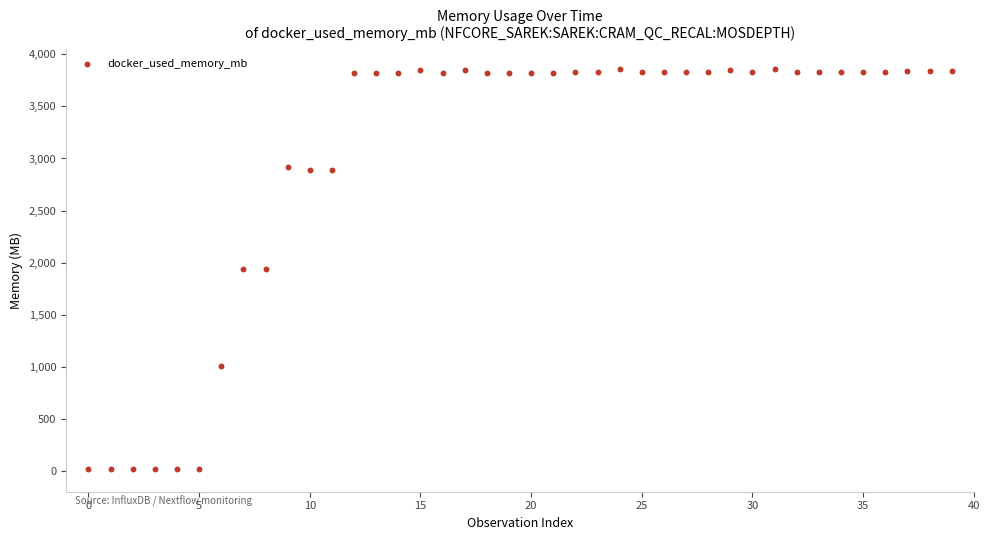

What is the range of Y values (max minus min)?

3842.0